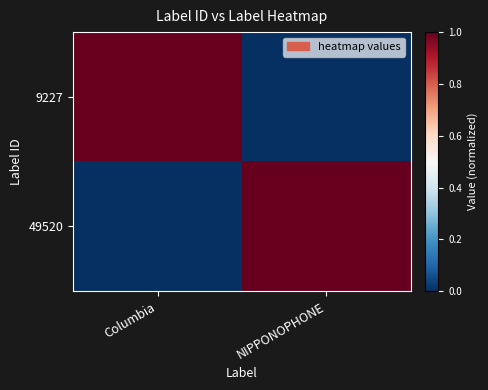

What is the difference between the highest and lowest values at NIPPONOPHONE?

1.0